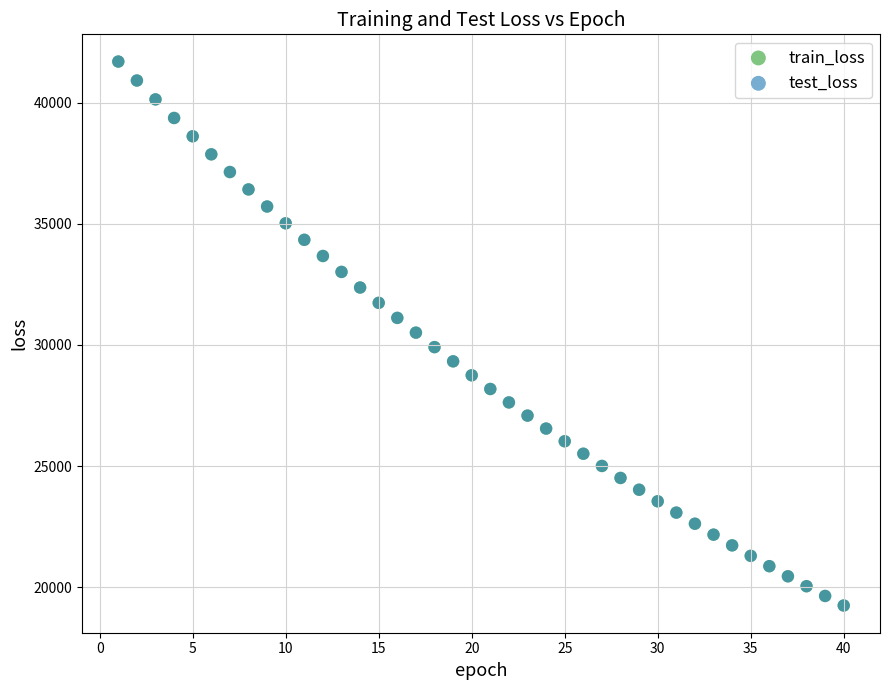

Which series has the largest Y range (max minus min)?

test_loss